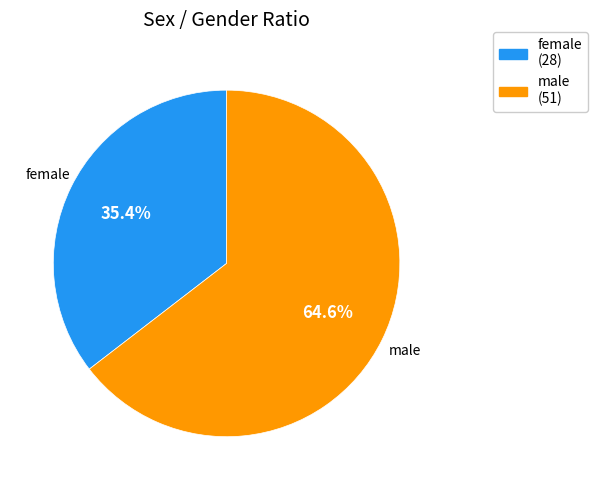

To the nearest percent, what portion does female represent?

35%